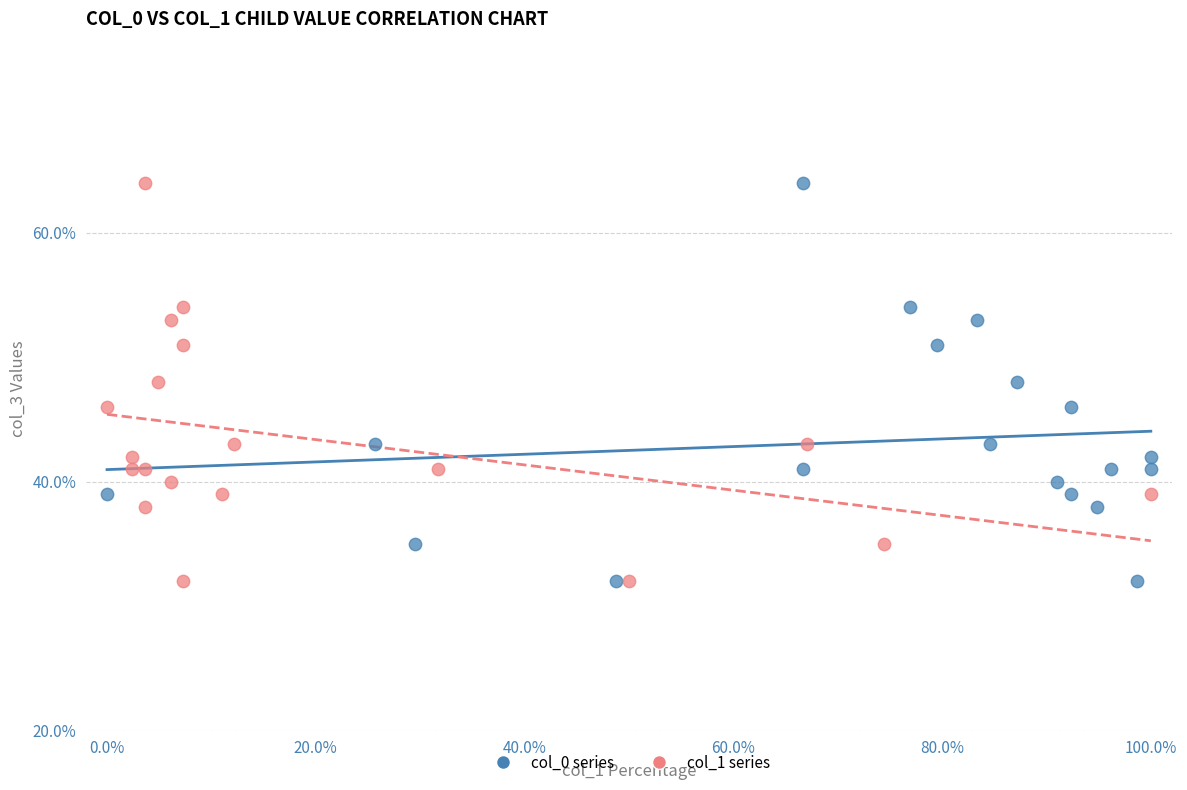

What are all the series names shown in the legend?

col_0 series, col_1 series